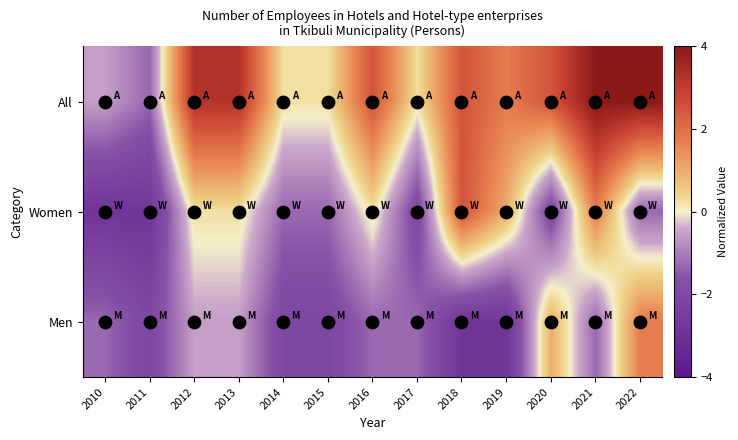

What is the total value across all series at 2015?

-3.1